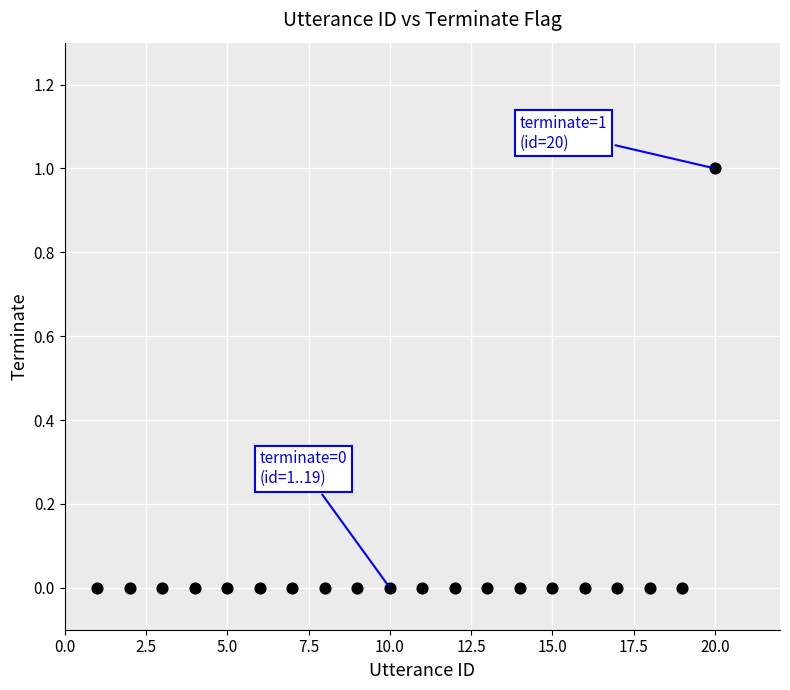

What is the range of X values (max minus min)?

19